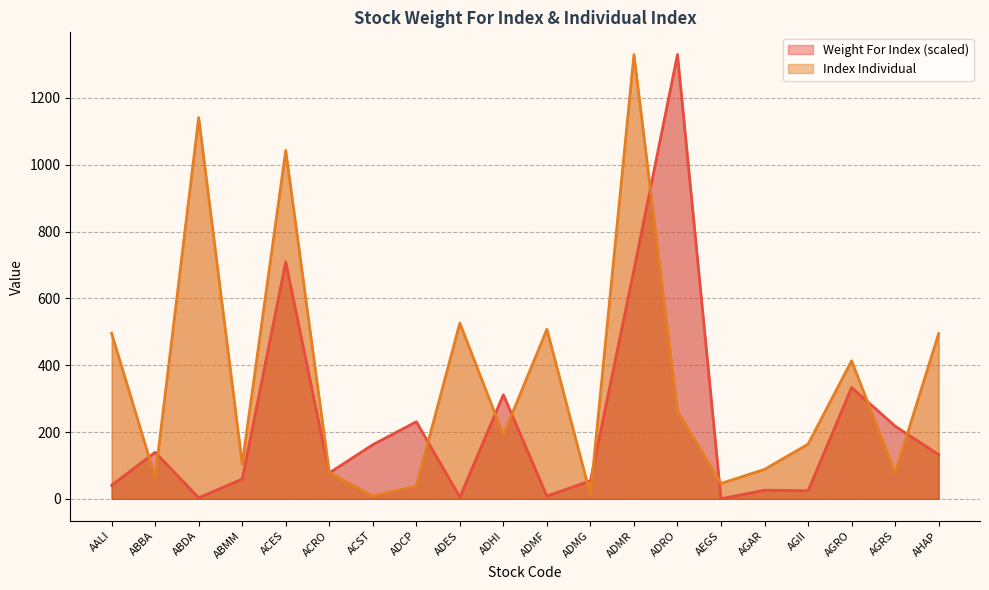

Where is the first local minimum for Index Individual?

ABBA